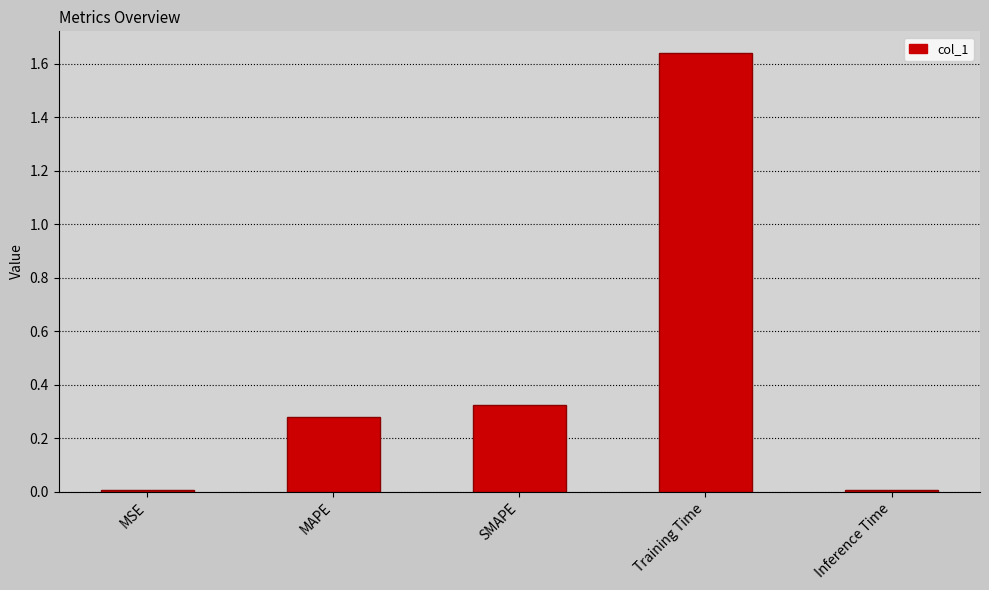

Count the number of data series in this chart.

1